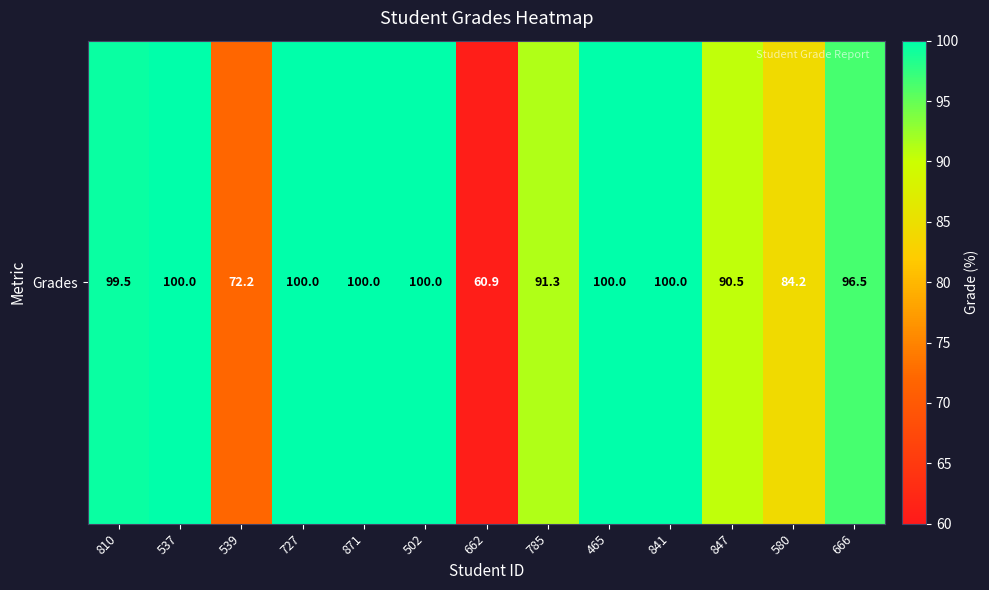

True or false: the data shows 144.5 at 841.

False